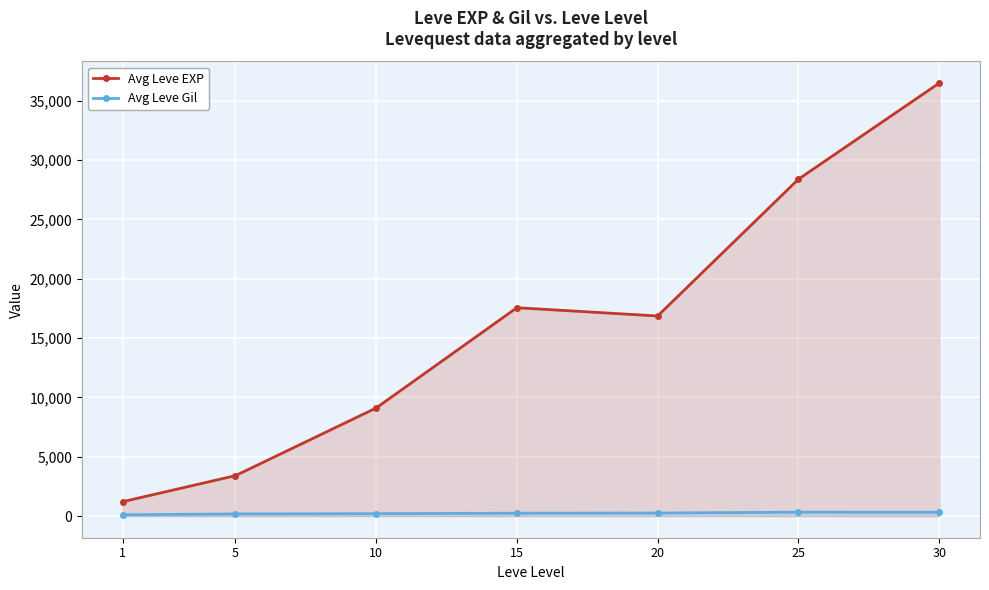

Which category has the highest value across all series?

30